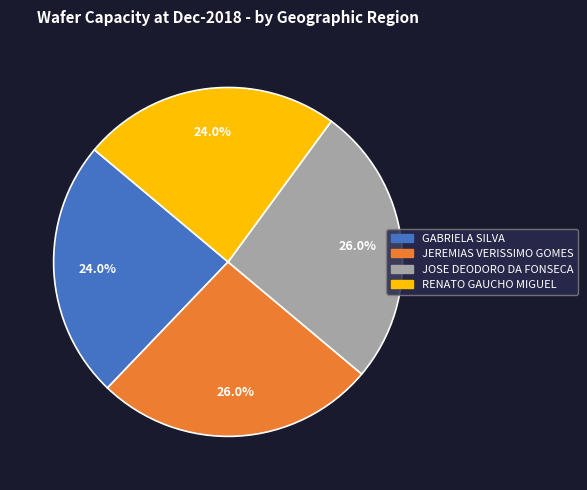

How many segments does this pie chart have?

4